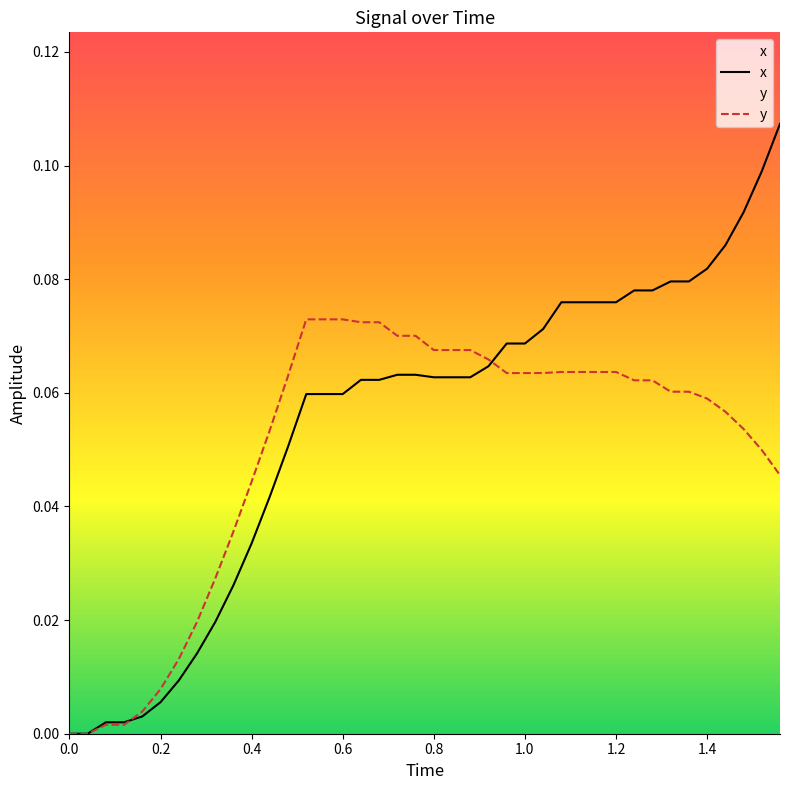

List the series in order of their peak value, lowest first.

y, x